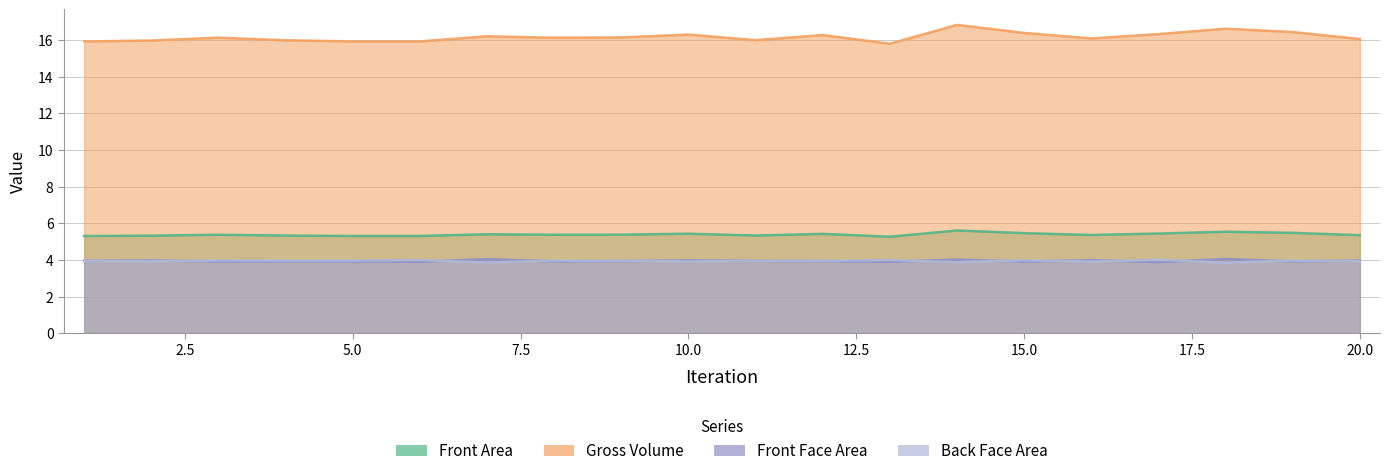

At which category does the chart reach its peak across all series?

14